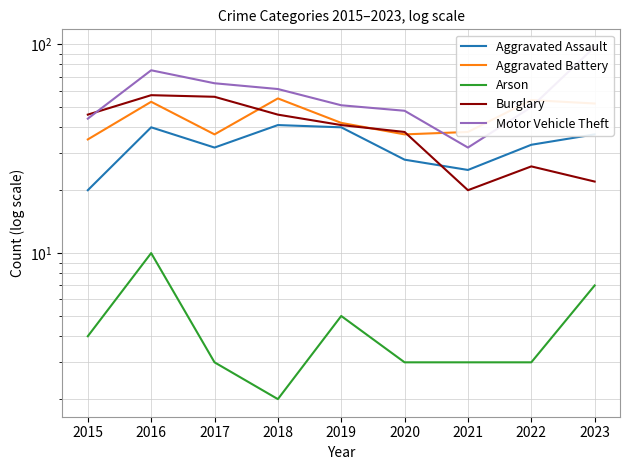

Rank the series at 2020 from highest to lowest value.

Motor Vehicle Theft, Burglary, Aggravated Battery, Aggravated Assault, Arson